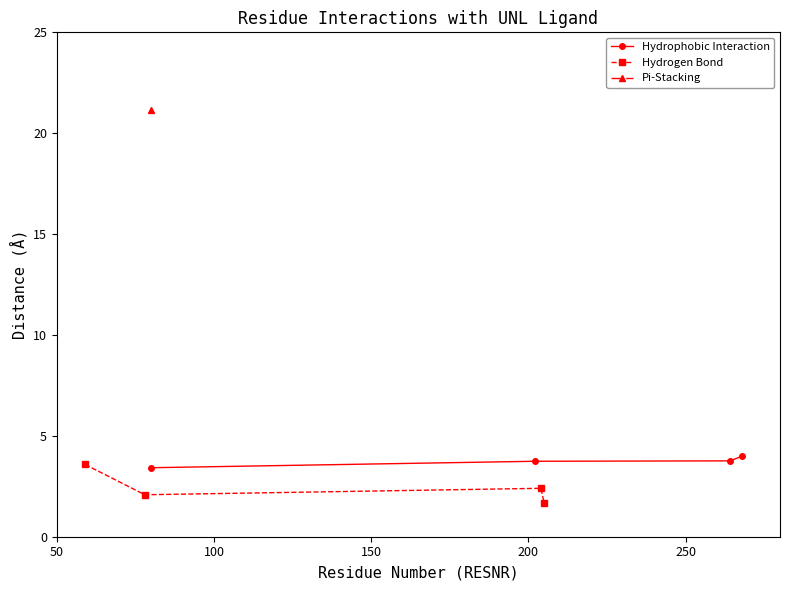

What is the value of the Hydrophobic Interaction point at the 2nd from the left?

3.7